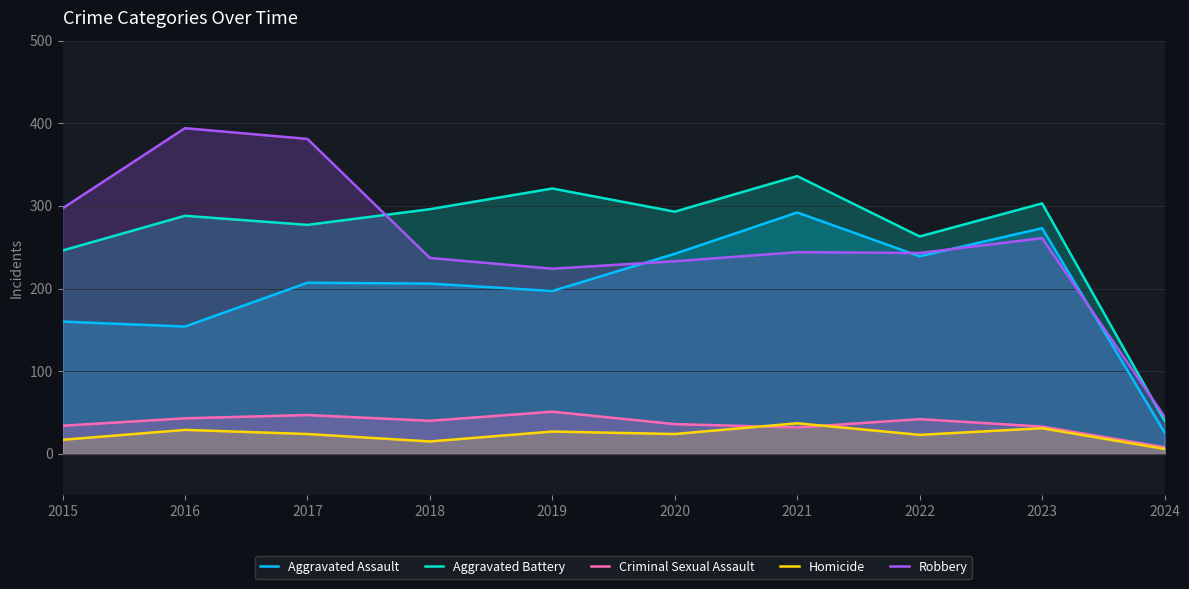

Which category has the lowest value across all series?

2024